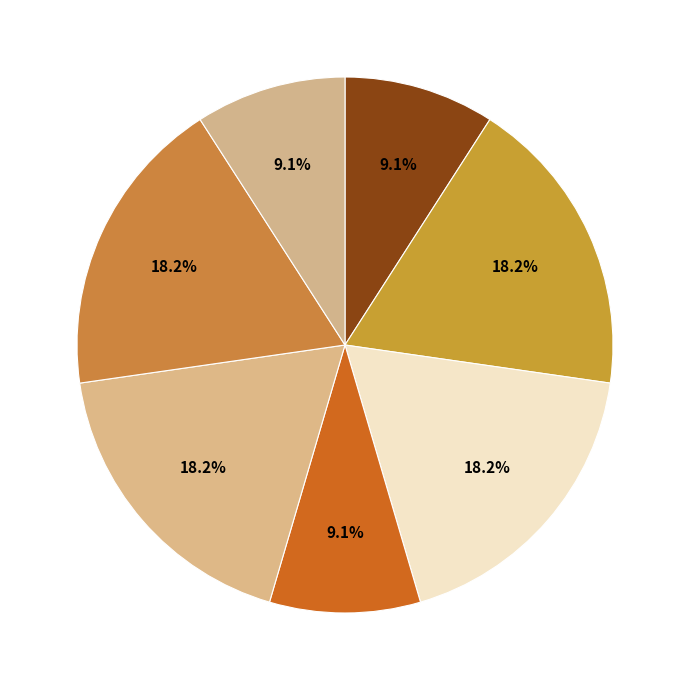

Does any single category account for the majority?

No